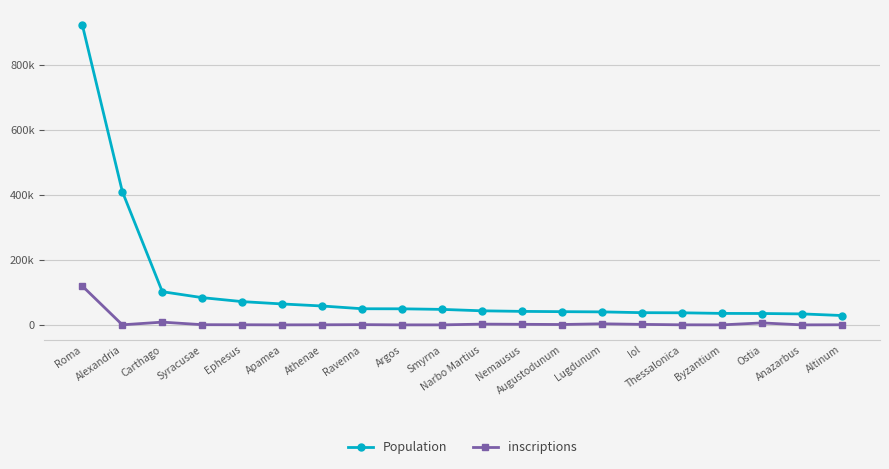

What is the difference between the maximum and minimum values in the inscriptions series?

119513